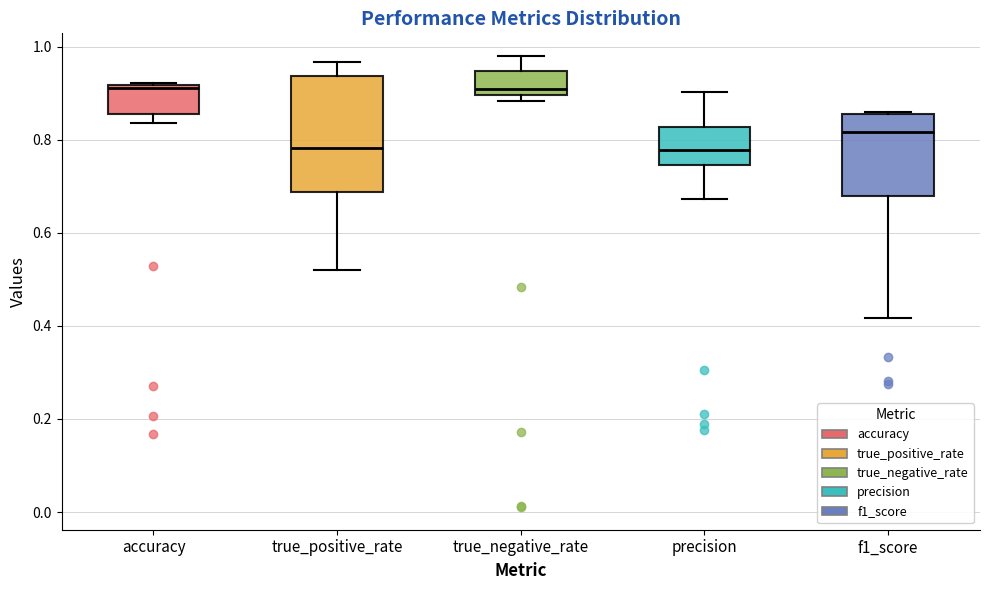

Which box is the tallest, from its lower edge to its upper edge?

true_positive_rate